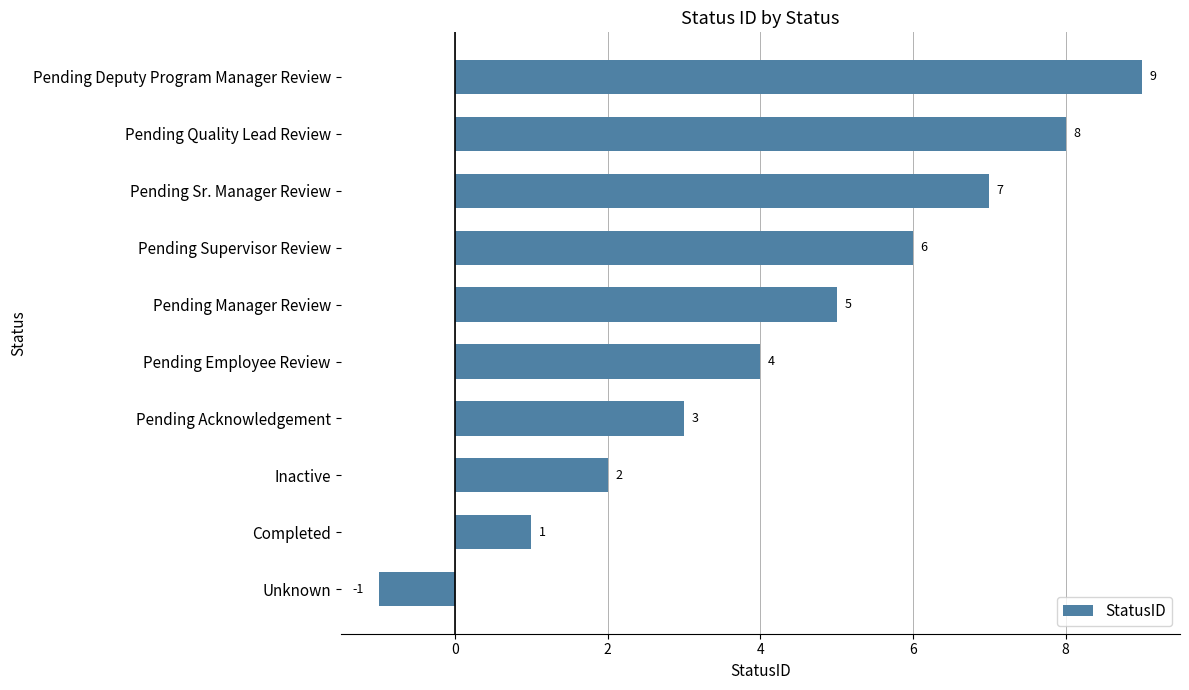

Approximately how many times larger is the value at Pending Deputy Program Manager Review compared to Pending Acknowledgement?

3.0